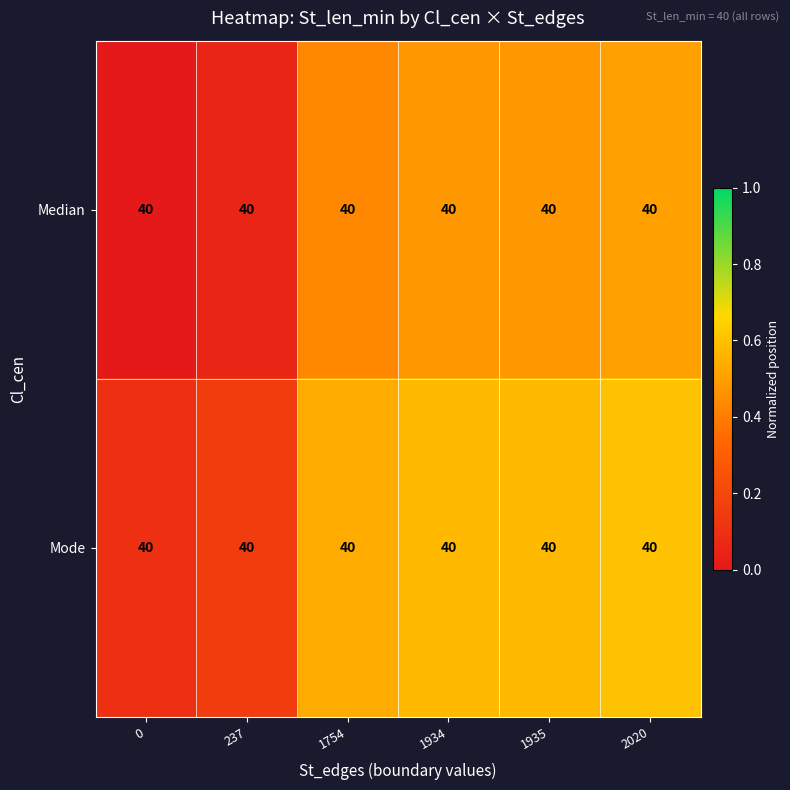

Count the Mode values in the range 0 to 1.

6